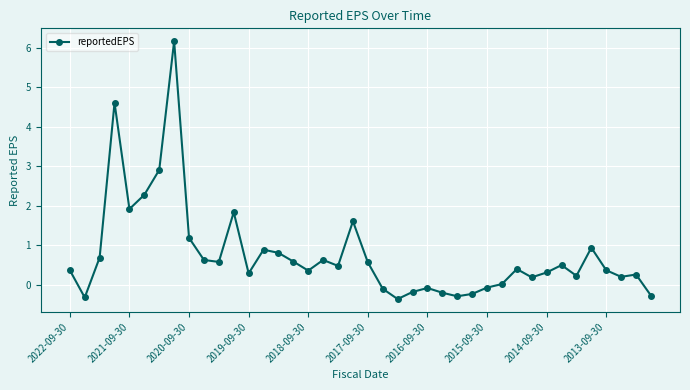

How many points are higher than both their immediate neighbors (excluding endpoints)?

11